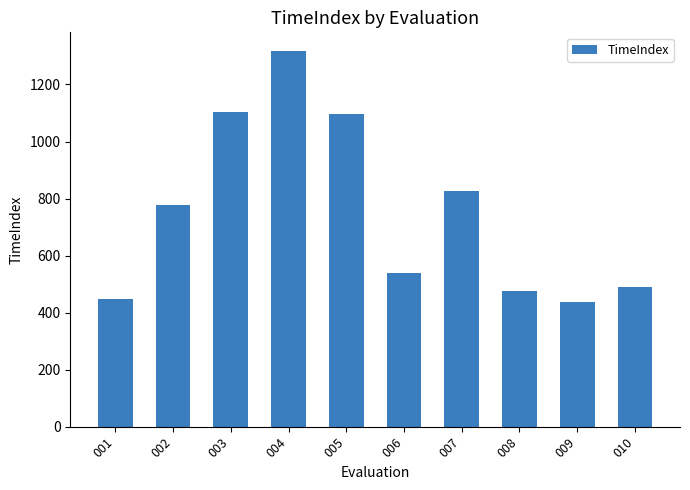

Reading left to right, extract all data points from this chart.

447	777	1105	1317	1095	540	827	475	437	489